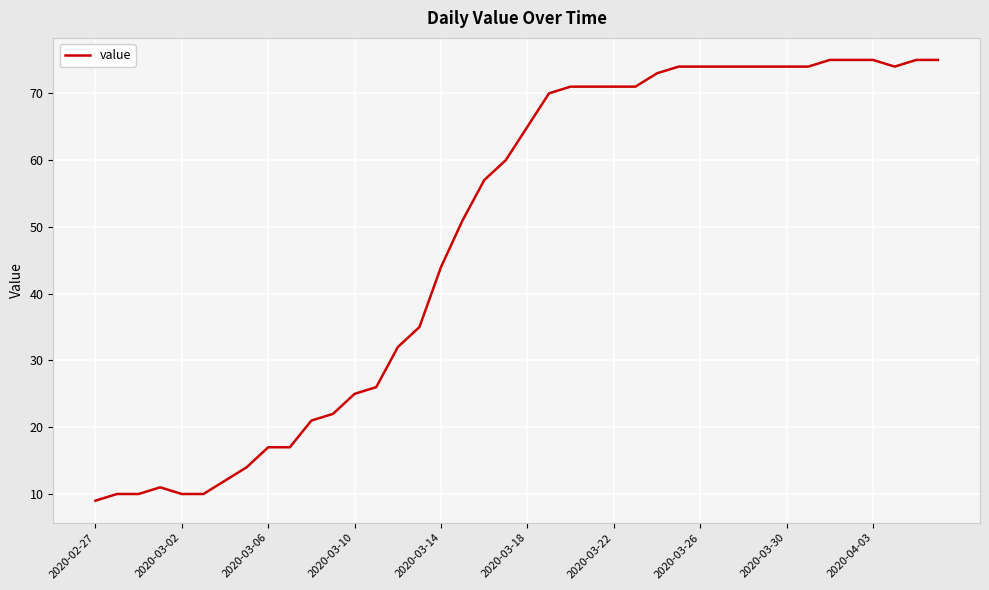

What is the difference between the maximum and minimum values?

66